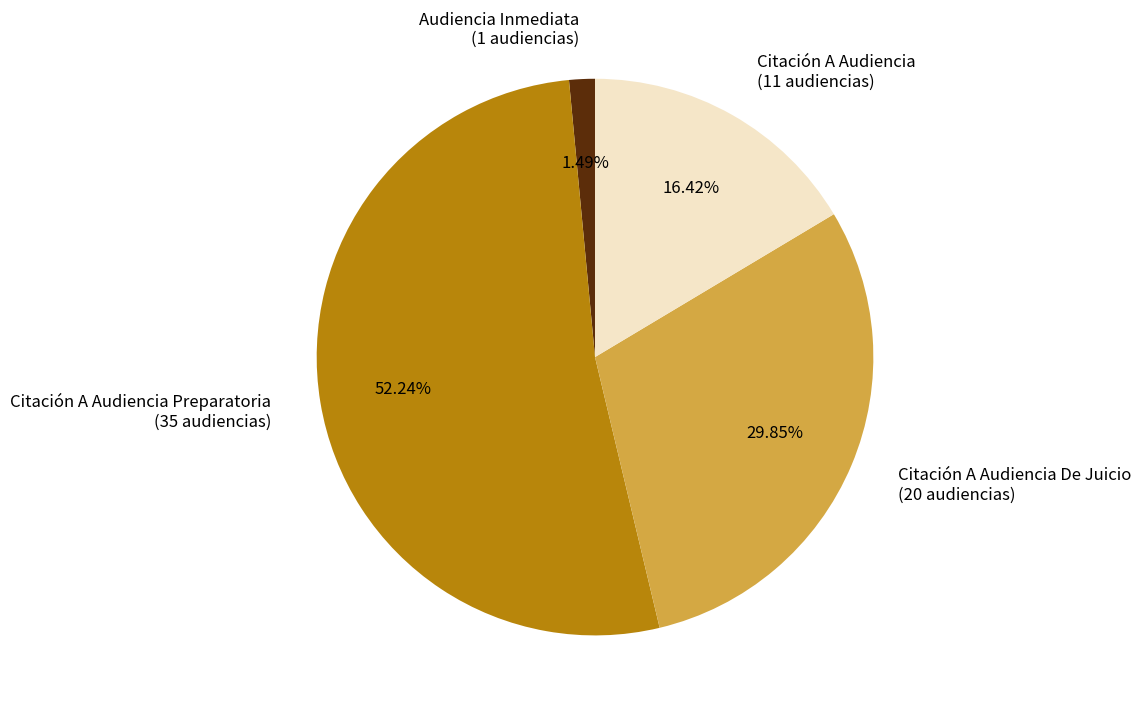

Combined, do Citación A Audiencia De Juicio (20 audiencias) and Citación A Audiencia Preparatoria (35 audiencias) account for over 50%?

Yes